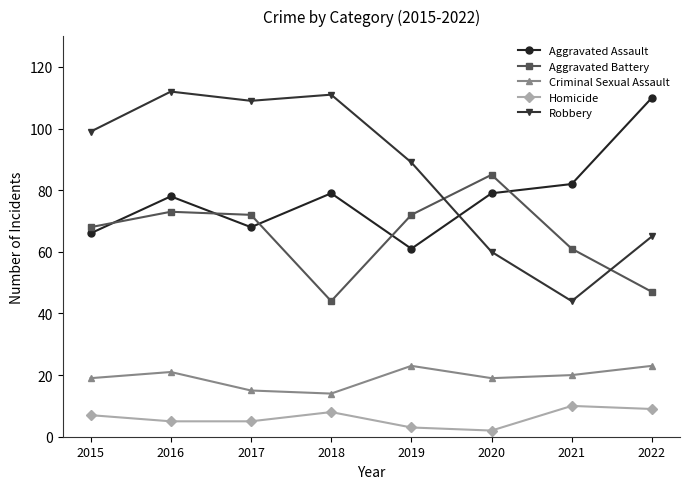

Is it true that Homicide equals 8 at 2018?

True